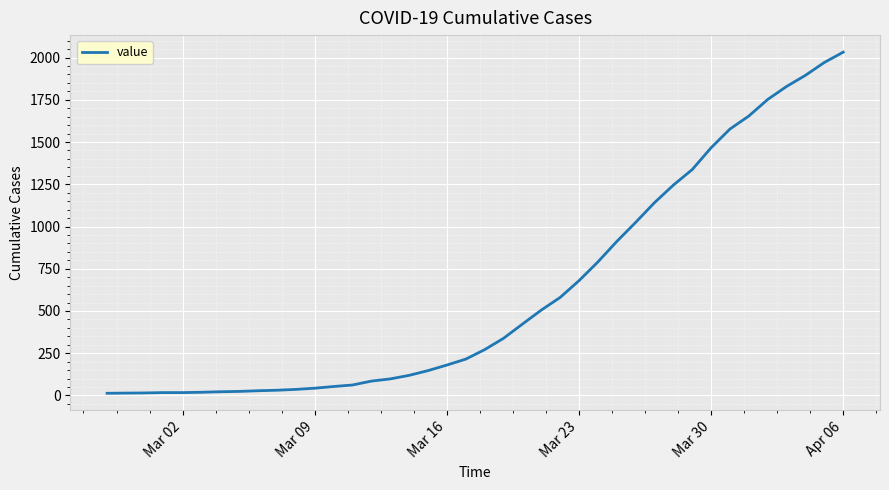

What is the greatest value displayed?

2032